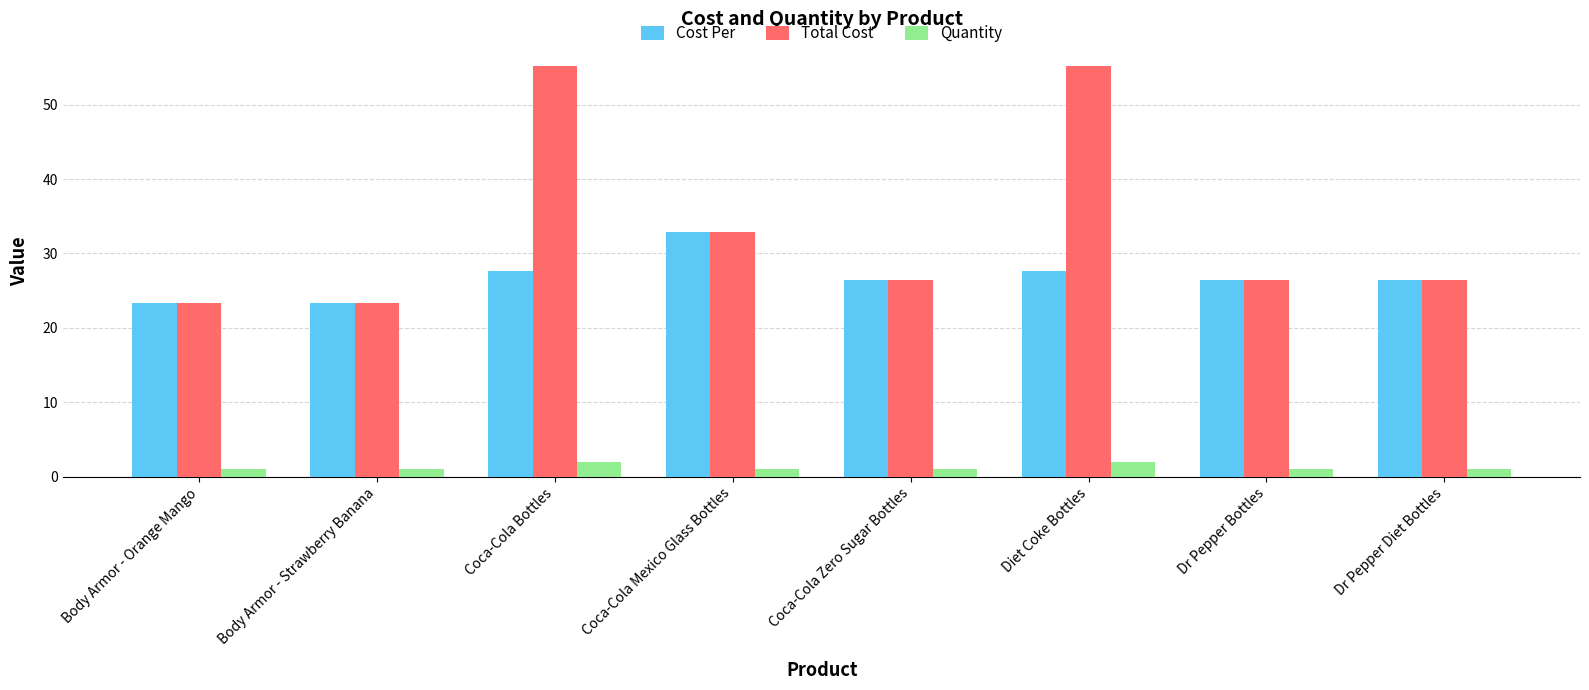

What is the difference between the maximum and second lowest values in the Cost Per series?

9.6